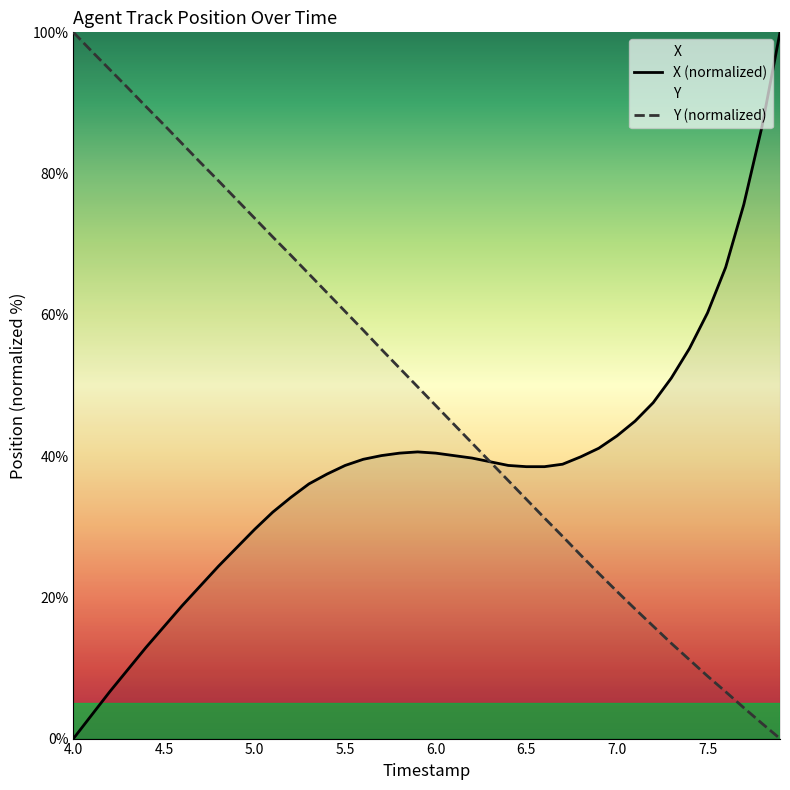

What is the approximate value of X (normalized) at 7.5?

60.3